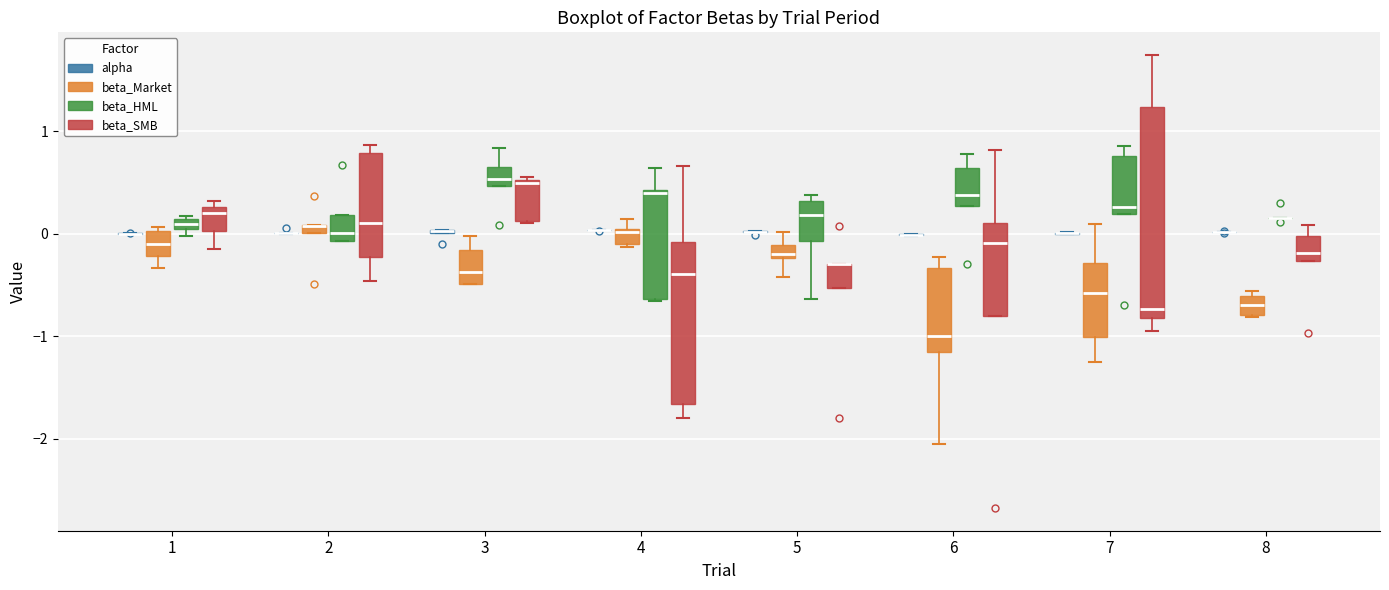

Comparing the boxes themselves (not the whiskers), which one is the tallest?

7 (beta_SMB)